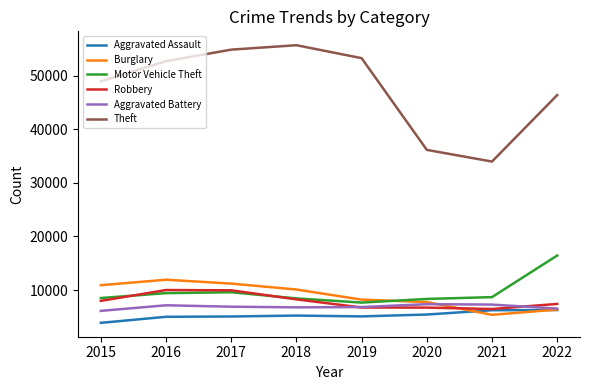

In Motor Vehicle Theft, how many points are lower than both neighbors (excluding endpoints)?

1